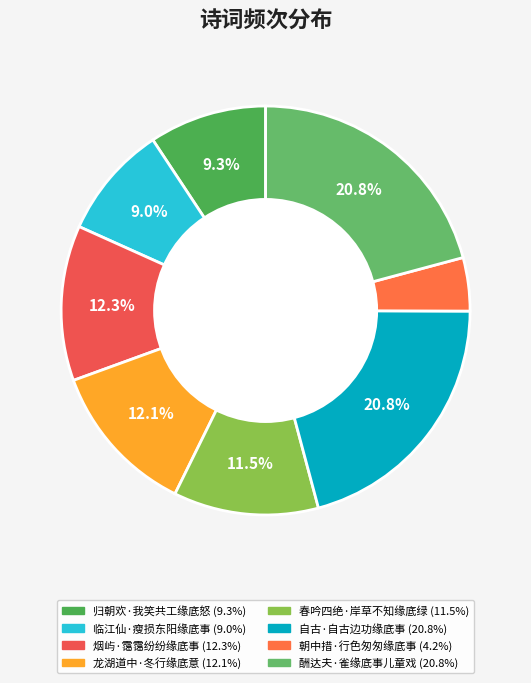

True or false: 朝中措·行色匆匆缘底事 accounts for 1% of the total.

False